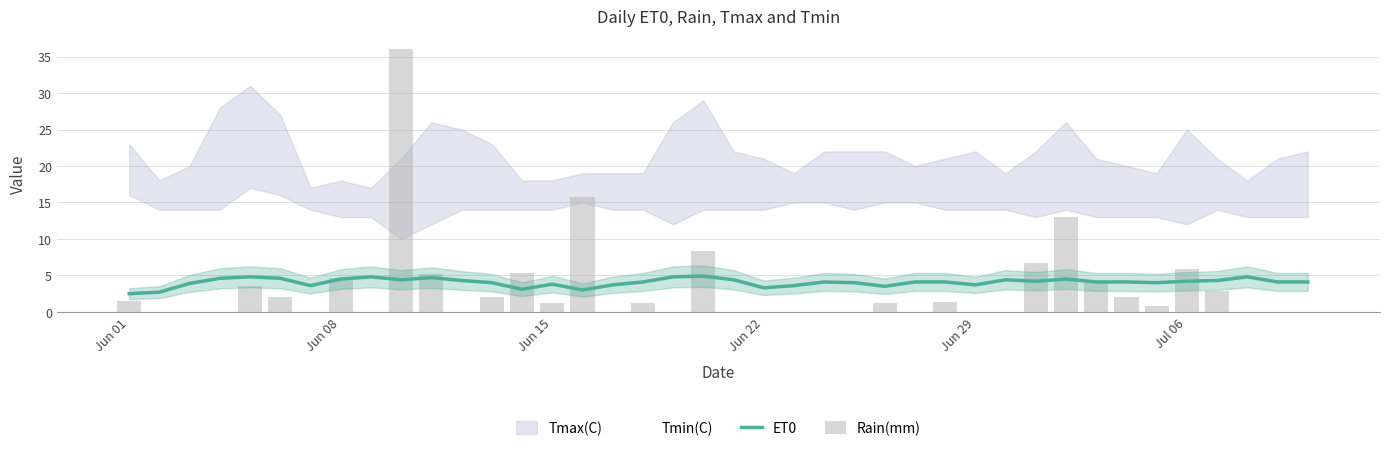

The value of Tmin(C) at 24 is 21.2. True or false?

False